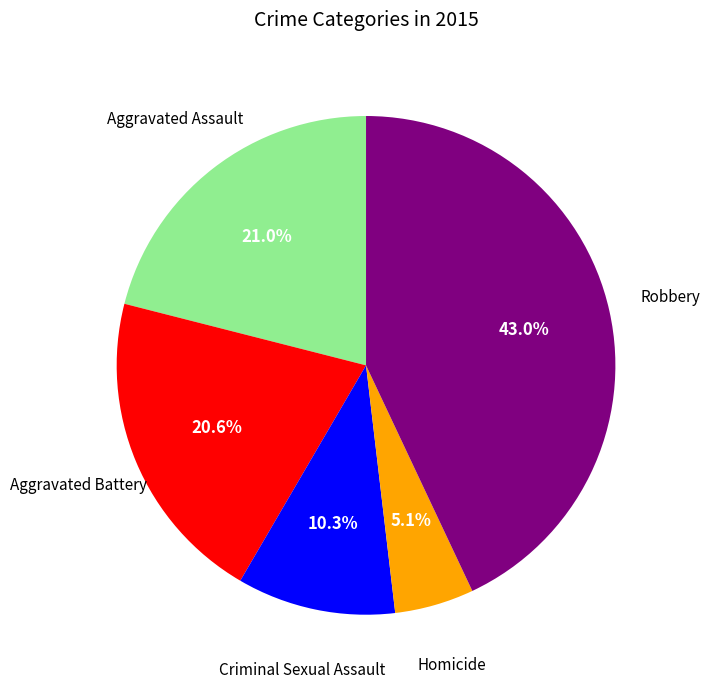

To the nearest percent, what is the difference between the largest and smallest slice percentages?

38%